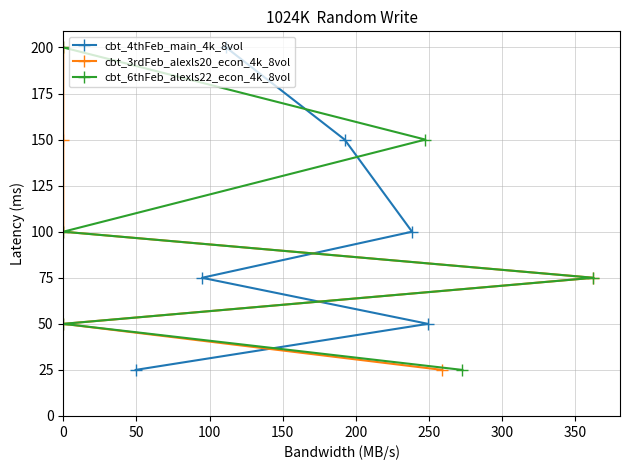

Is this an area chart (filled region under the line)?

No